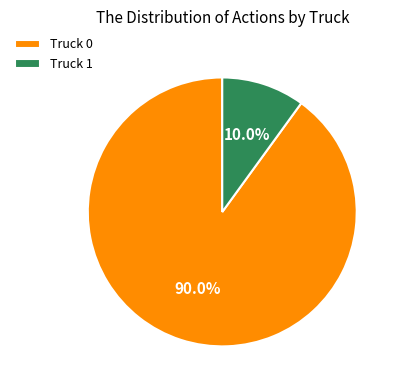

What is the largest slice in the pie chart?

Truck 0